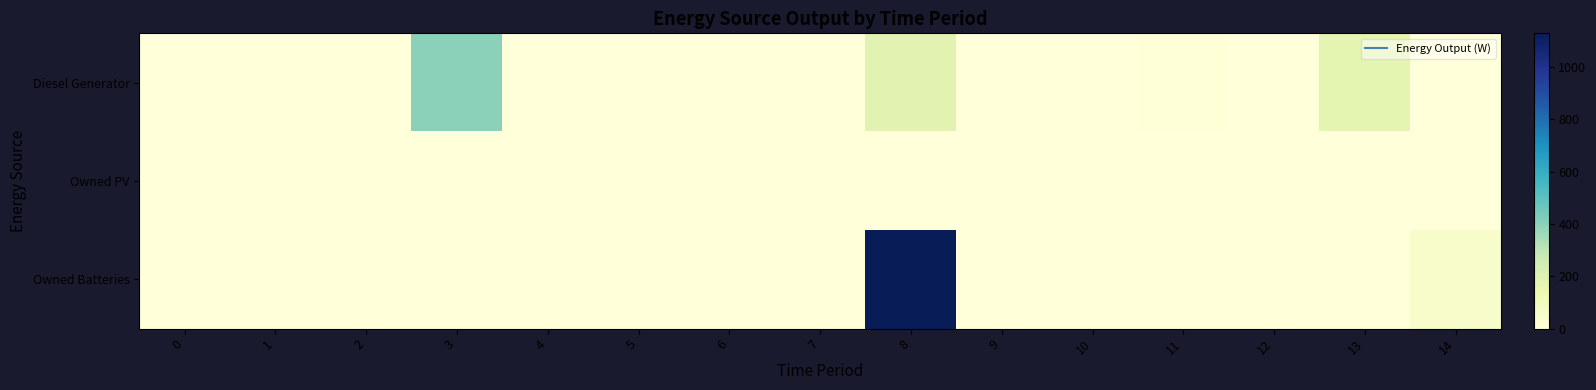

At how many categories does at least one series exceed 43?

4